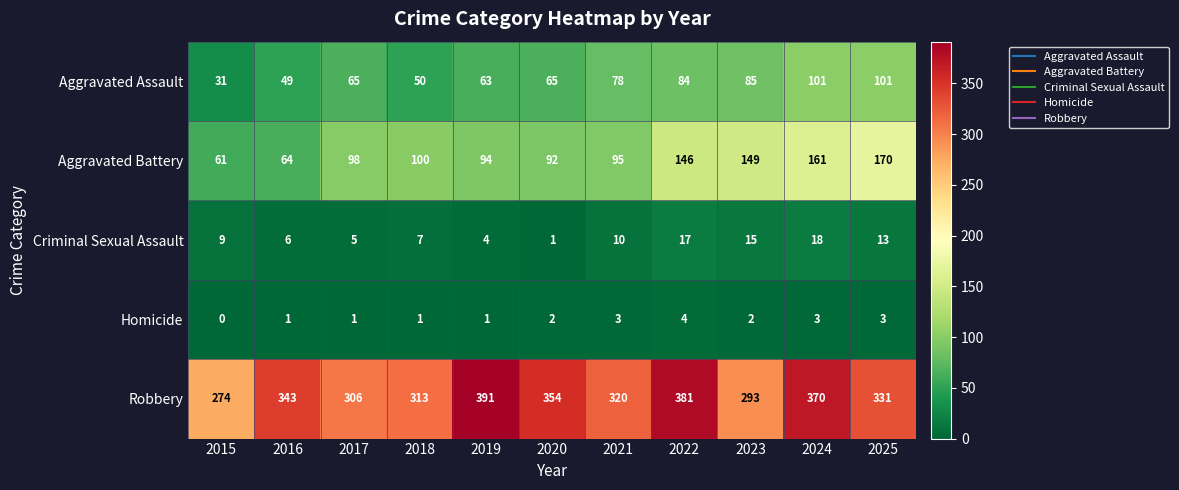

Between 2021 and 2022, which series saw the biggest shift?

Robbery